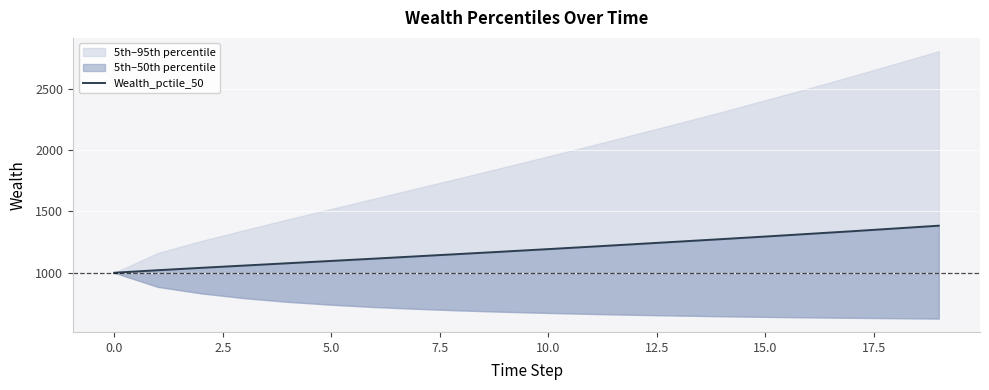

True or false: there are more than 2 points higher than both neighbors.

False